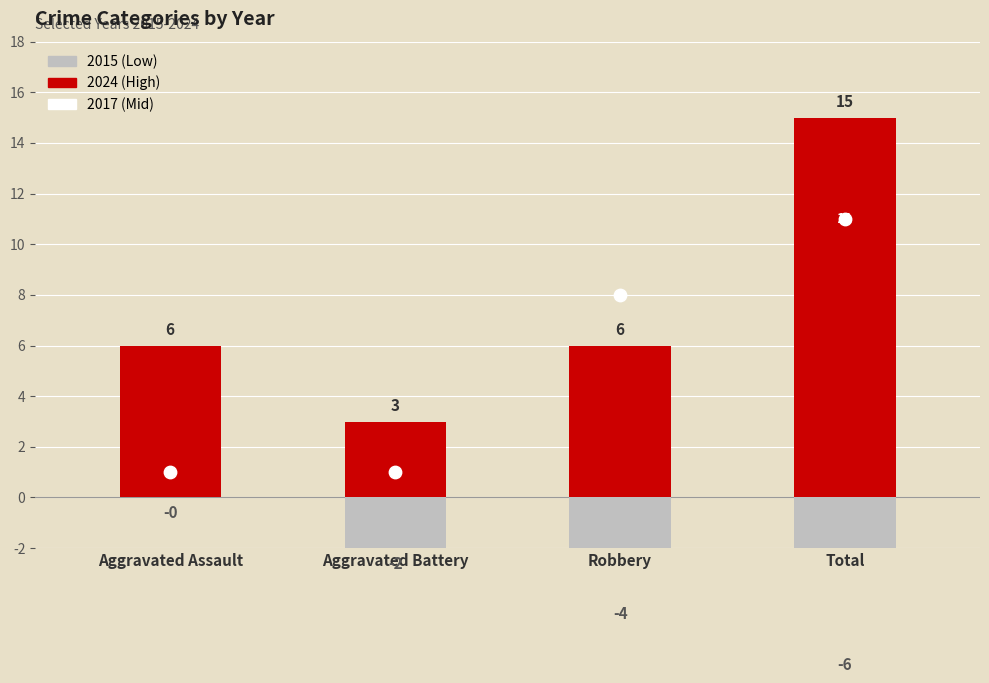

Which series has the largest total across all categories?

2024 (High)